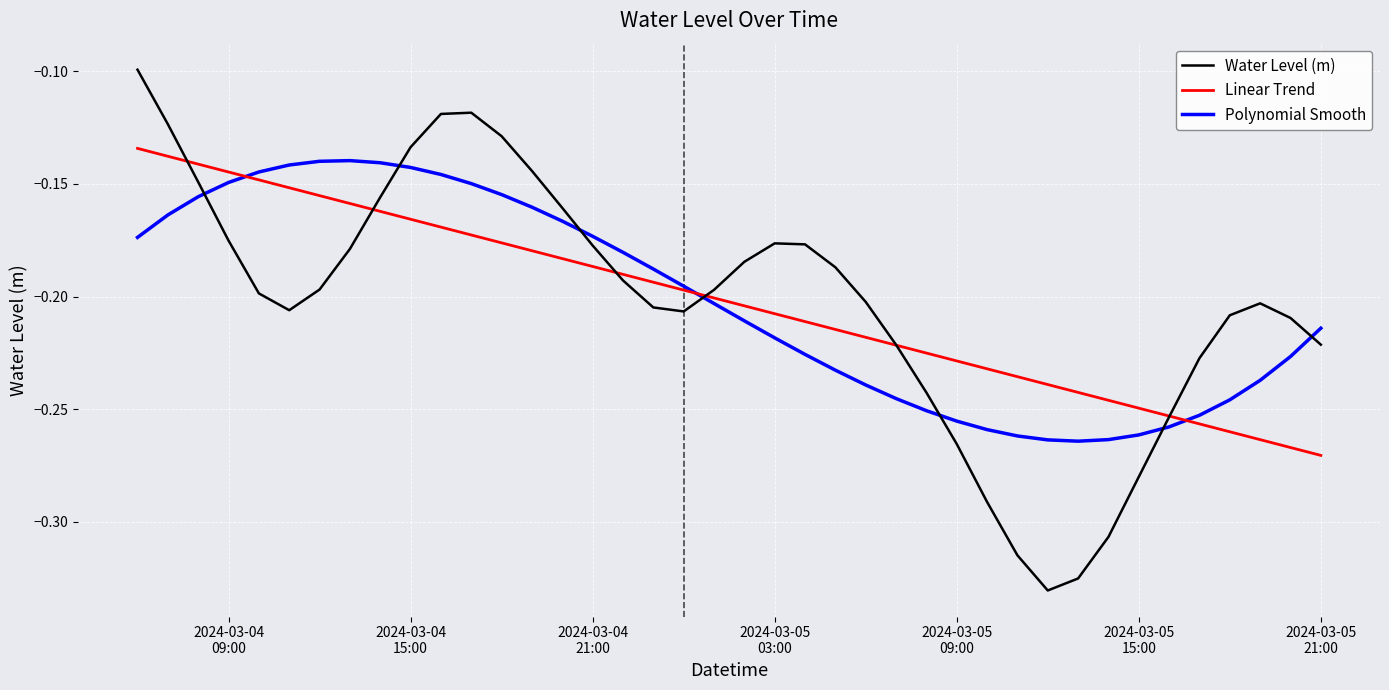

What is the difference between the maximum and second lowest values in the Polynomial Smooth series?

0.1